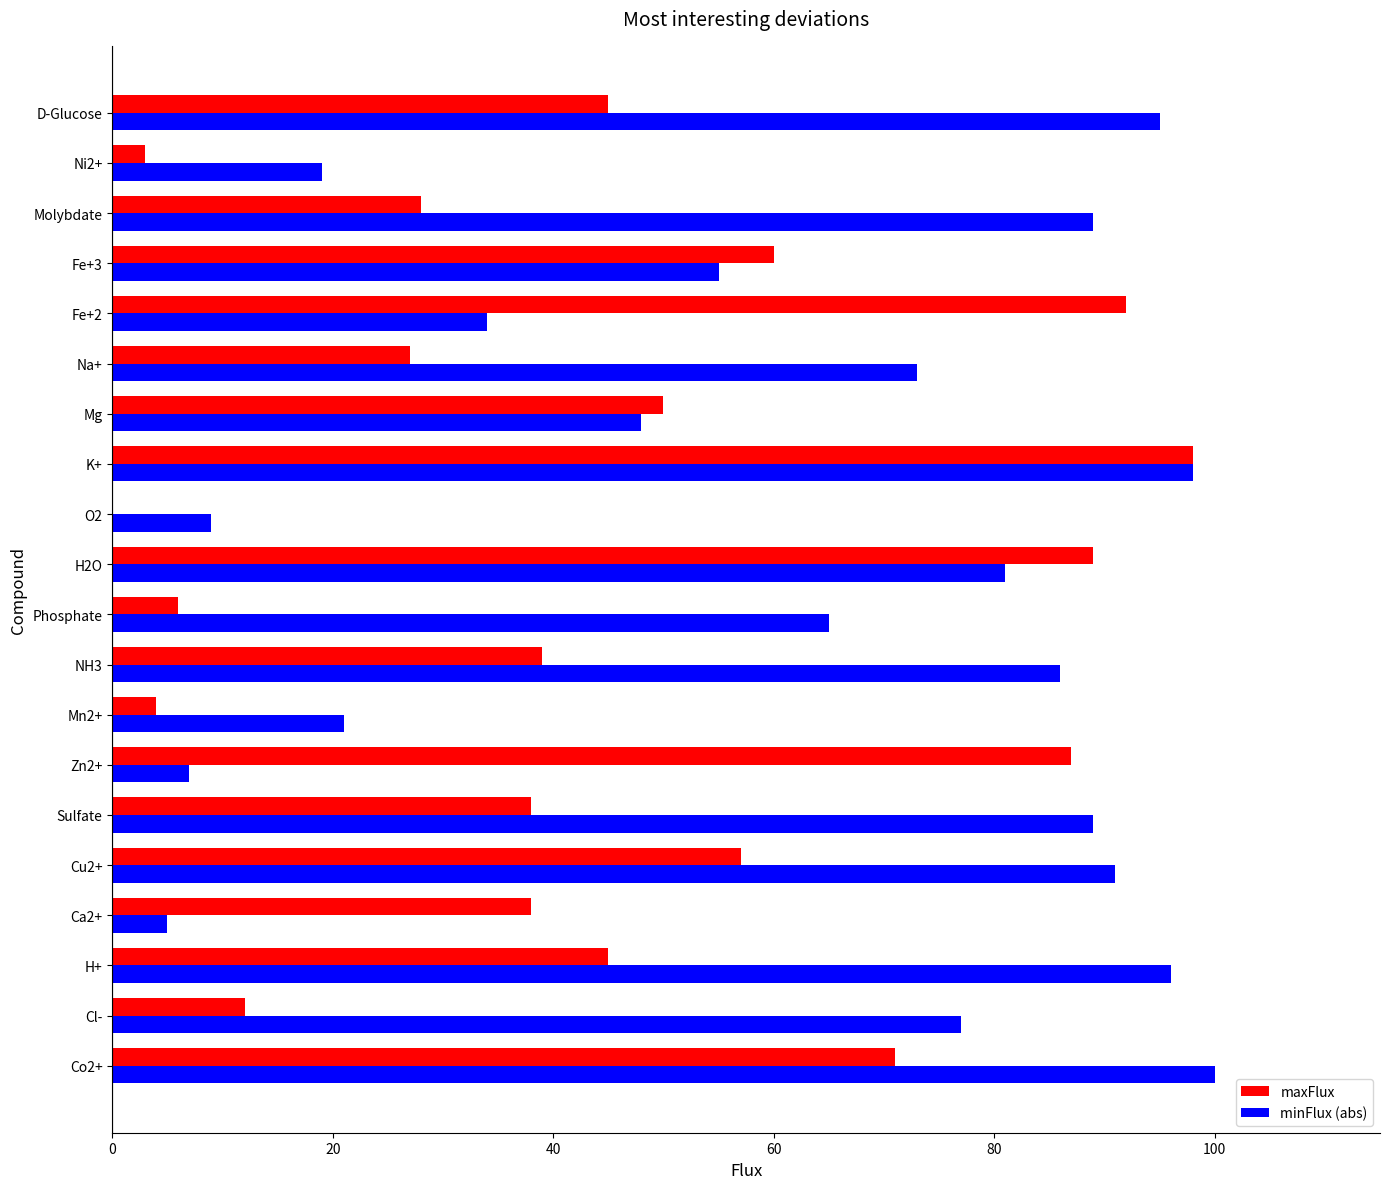

What is the sum of the minFlux (abs) values at Phosphate and Mg?

113